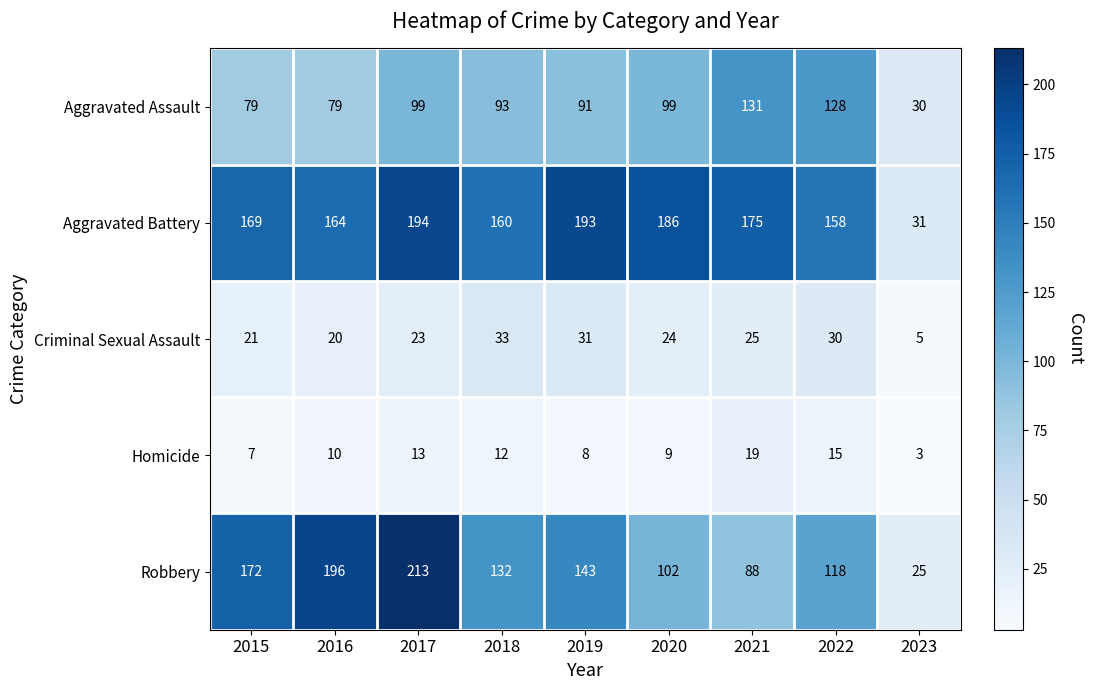

How many data points in Homicide are less than 10?

4